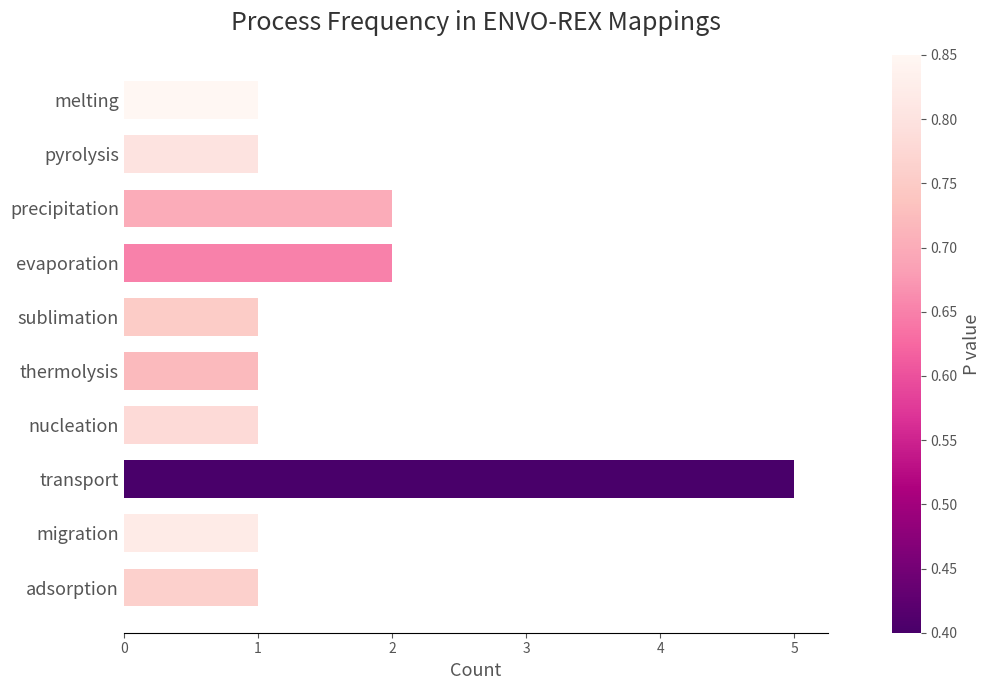

Count the number of data series in this chart.

1